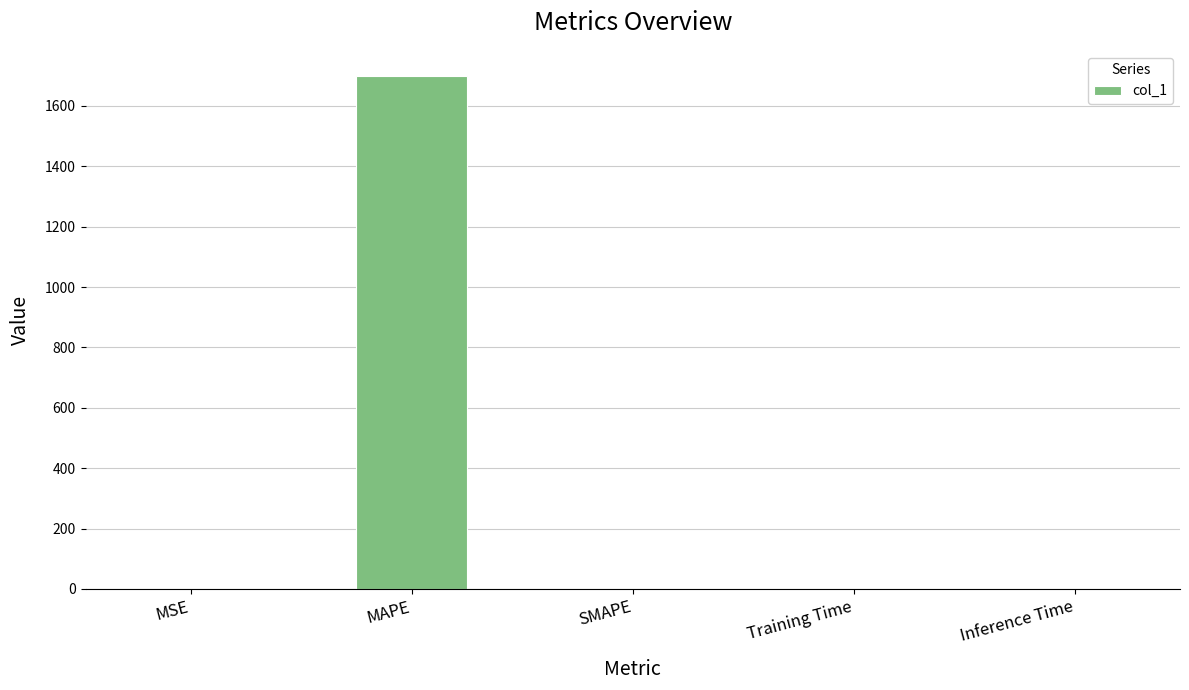

Count the number of categories in the chart.

5